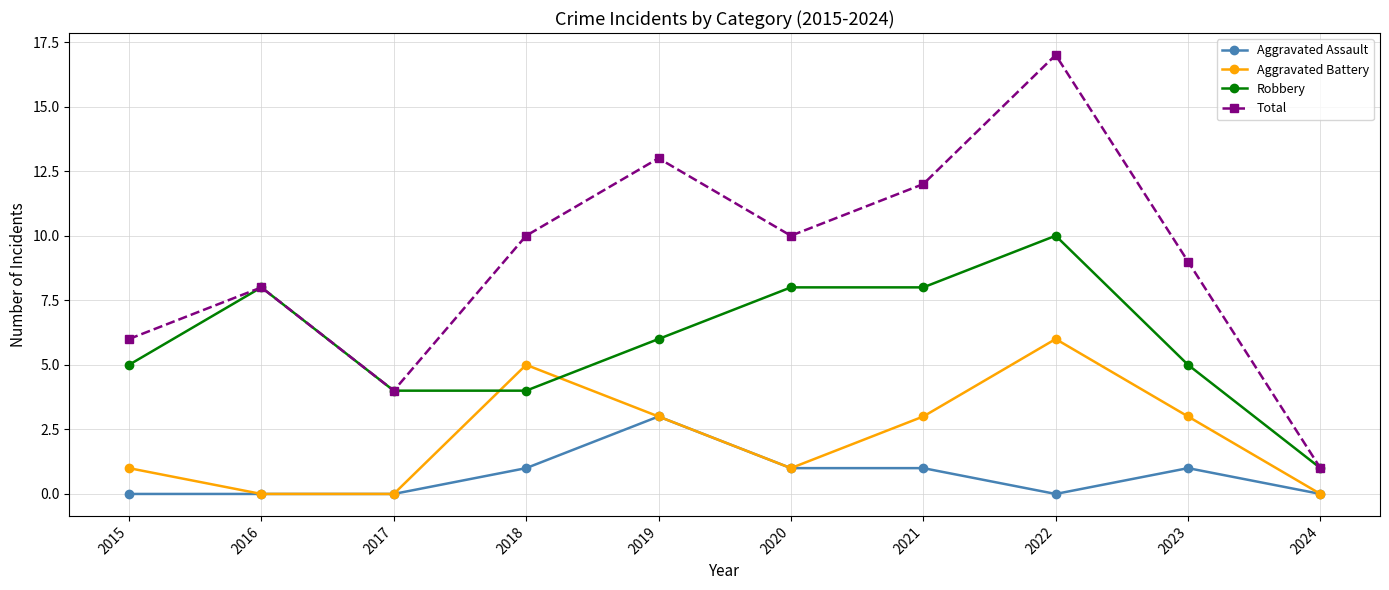

What is the highest value of the Robbery series?

10